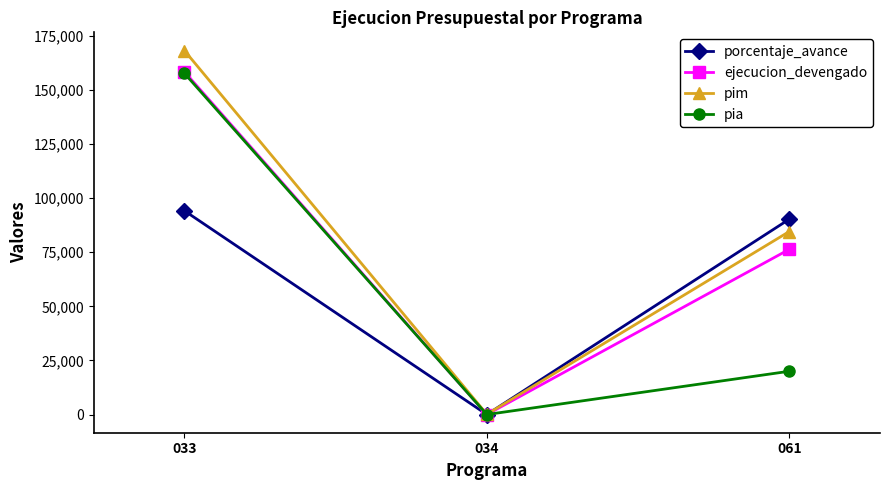

Reading left to right, list all the values displayed in this chart.

porcentaje_avance: 94200	0	90300
ejecucion_devengado: 158466	0	76359
pim: 168259	128	84589
pia: 157753	0	20000